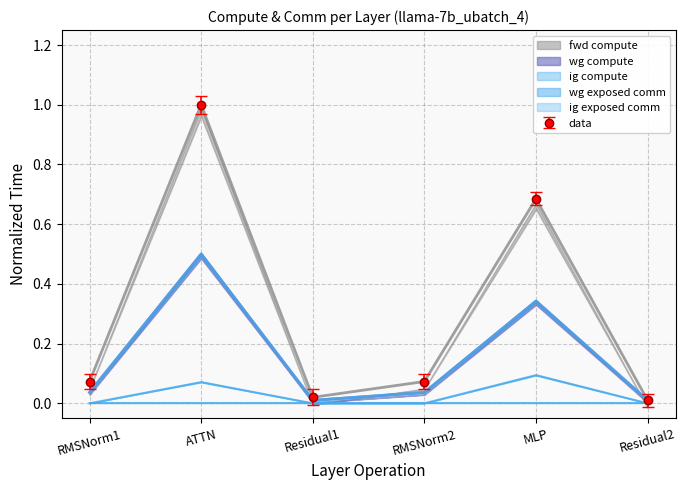

True or false: fwd compute and wg exposed comm cross at least once.

False